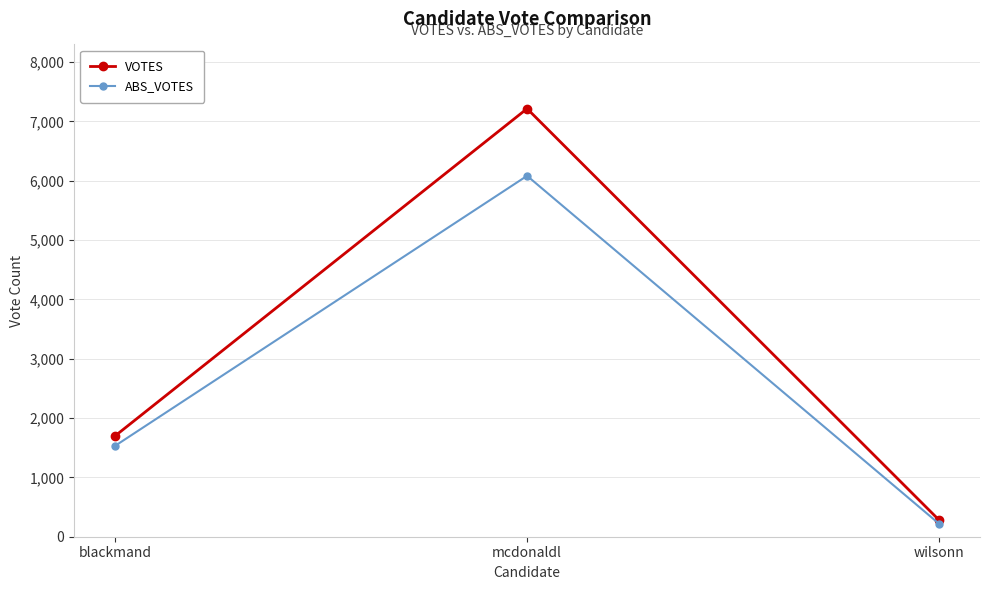

At which label is ABS_VOTES closest to 3152?

blackmand